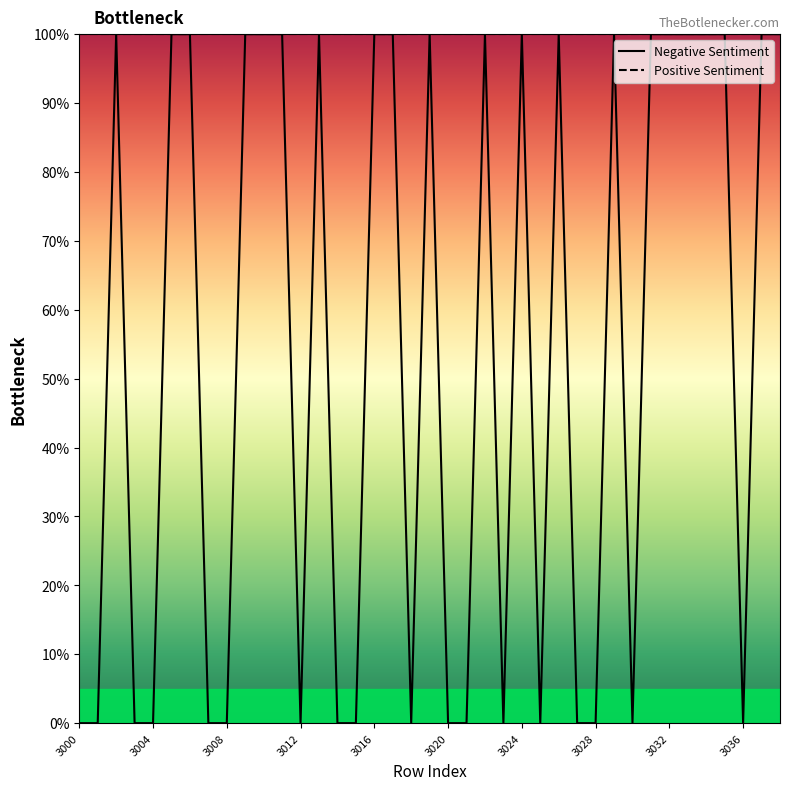

What is the difference between the values at 3011 and 3008?

100